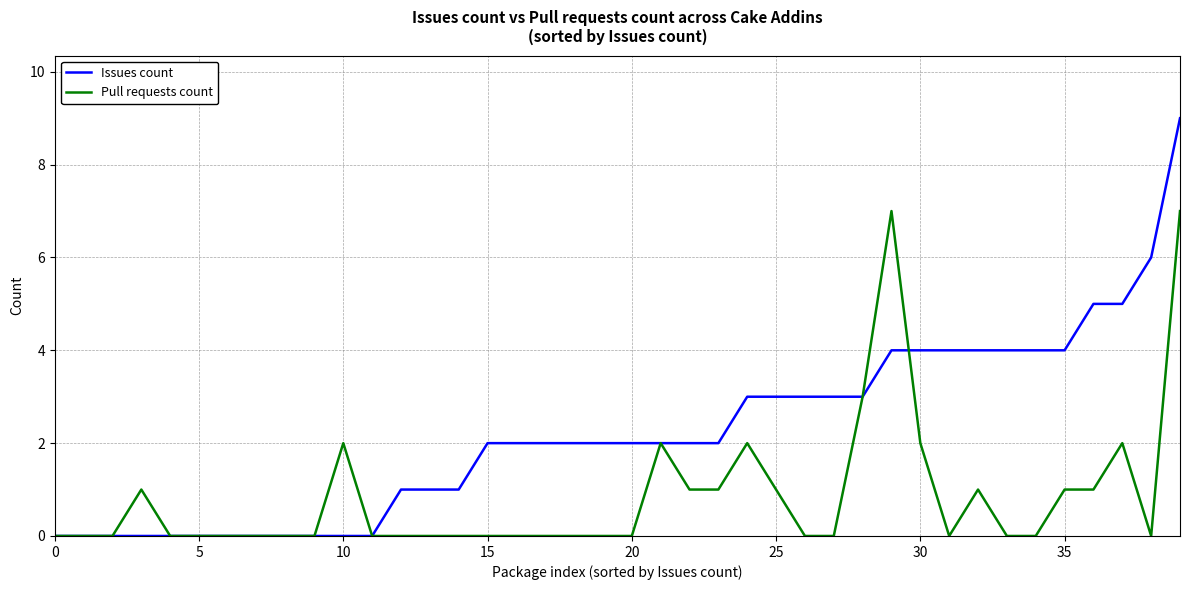

Which series has the largest total across all categories?

Issues count